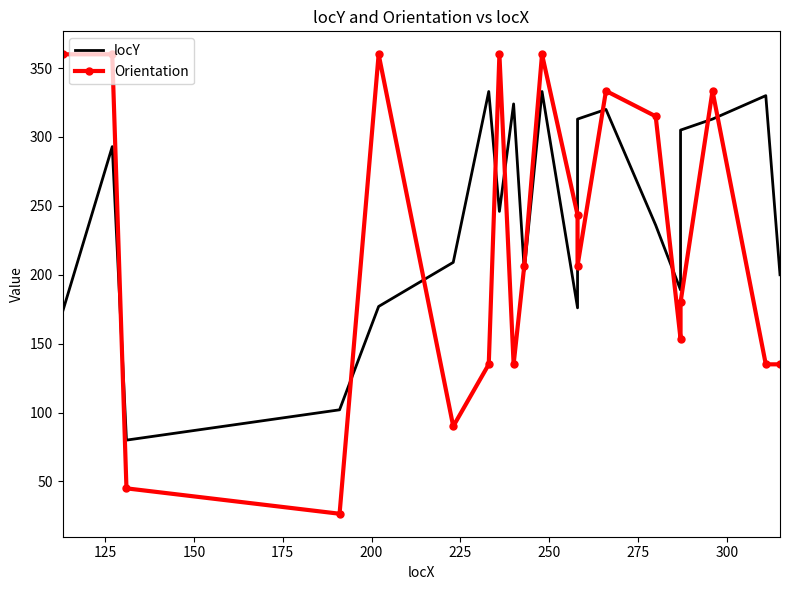

Which series changed the most between 200 and 250?

Orientation